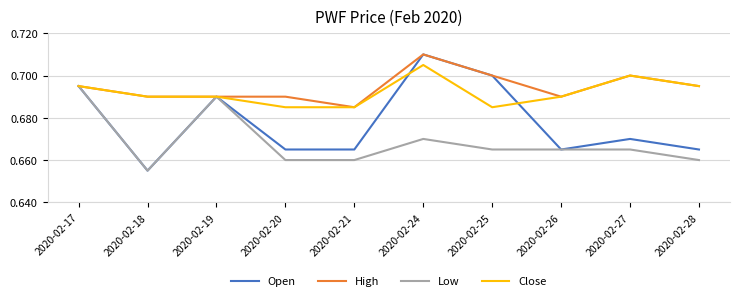

Which category has the lowest value in the Low series?

2020-02-18